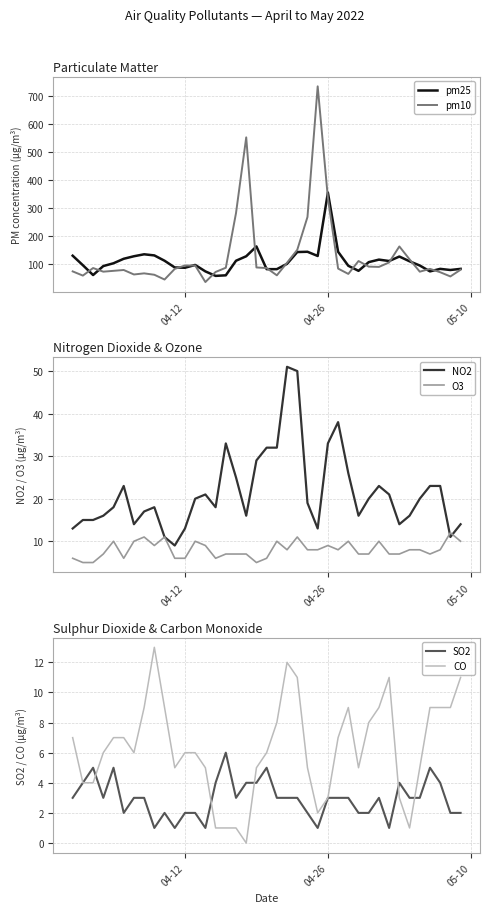

Which category has the highest value in the pm25 series?

04-26